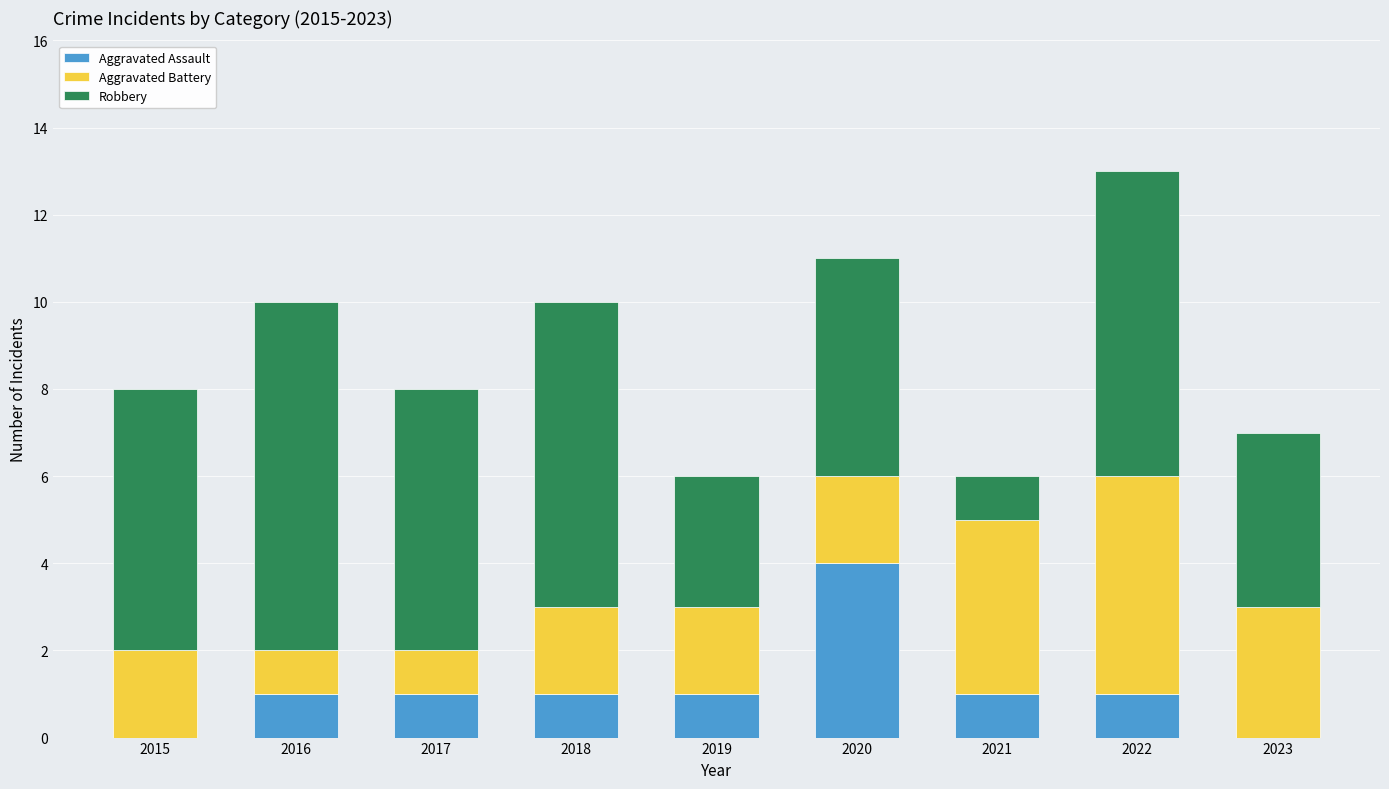

Count the Aggravated Assault values in the range 1 to 2.

6